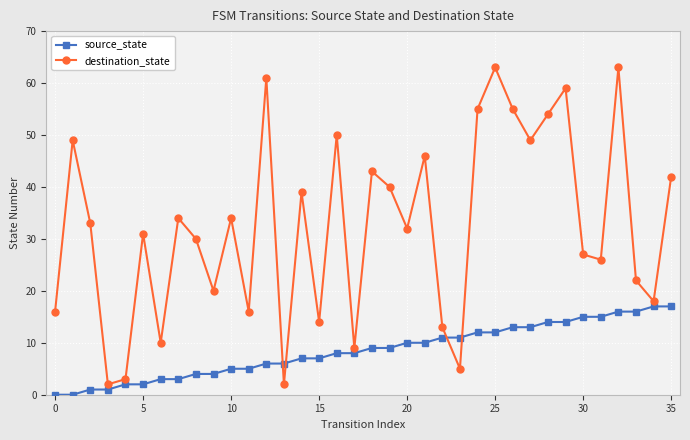

What is the difference between the second highest and second lowest values in the source_state series?

17